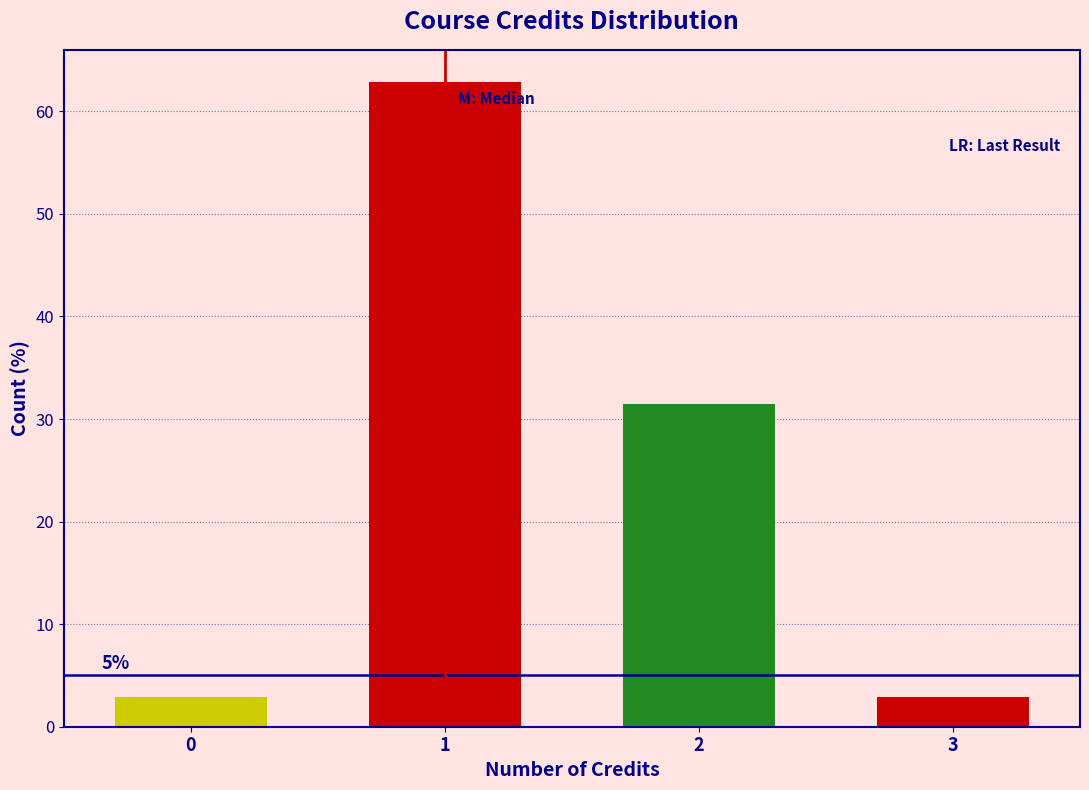

Reading right to left, transcribe all the data shown in this chart.

3=2.9	2=31.4	1=62.9	0=2.9